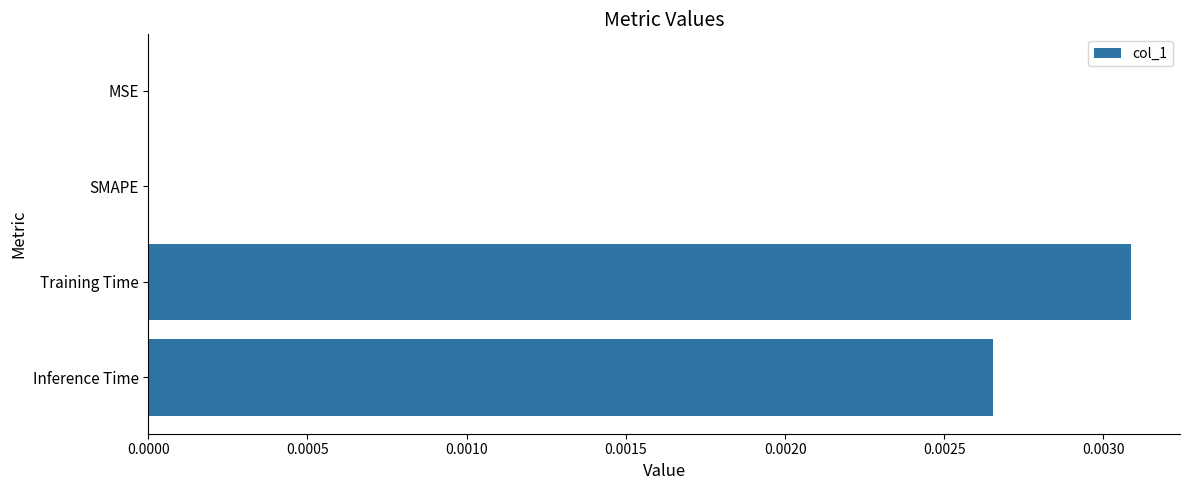

Which category has the highest value across all series?

Training Time